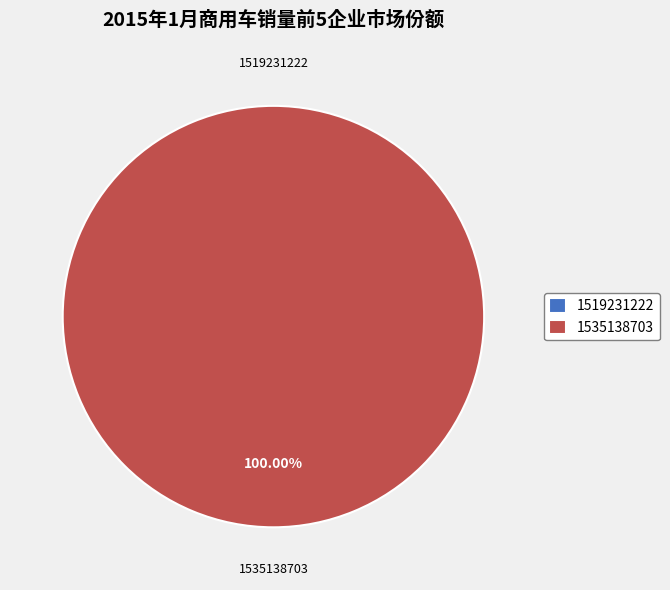

Is 1535138703 the majority of the pie?

Yes